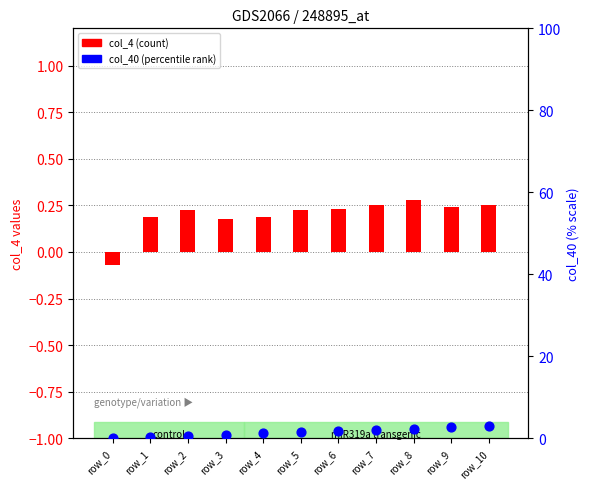

Which series contains the lowest Y value?

col_4